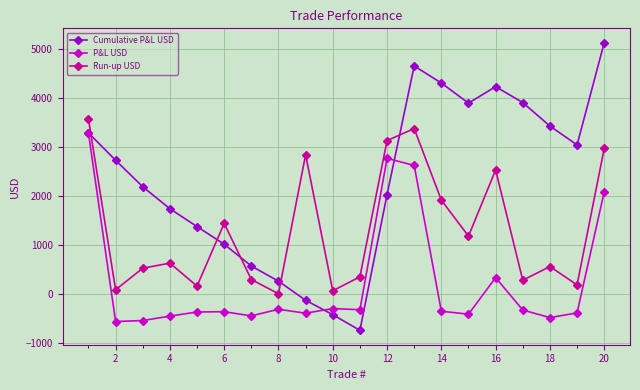

How many lines are shown in the chart?

3